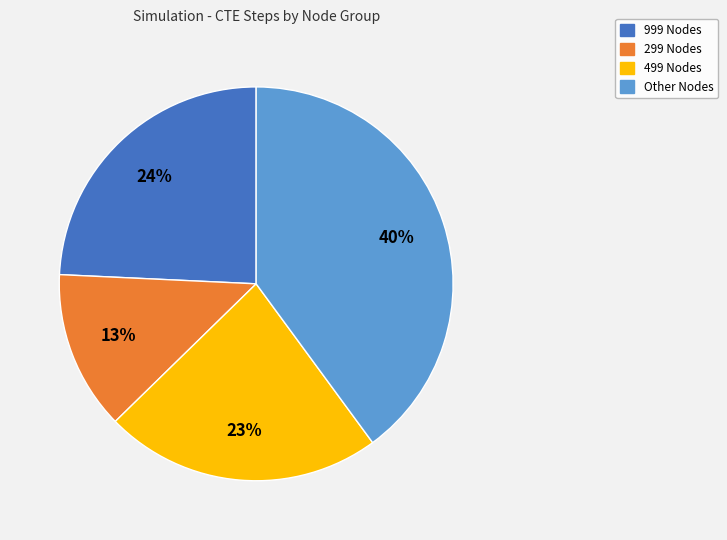

Does any single category account for the majority?

No